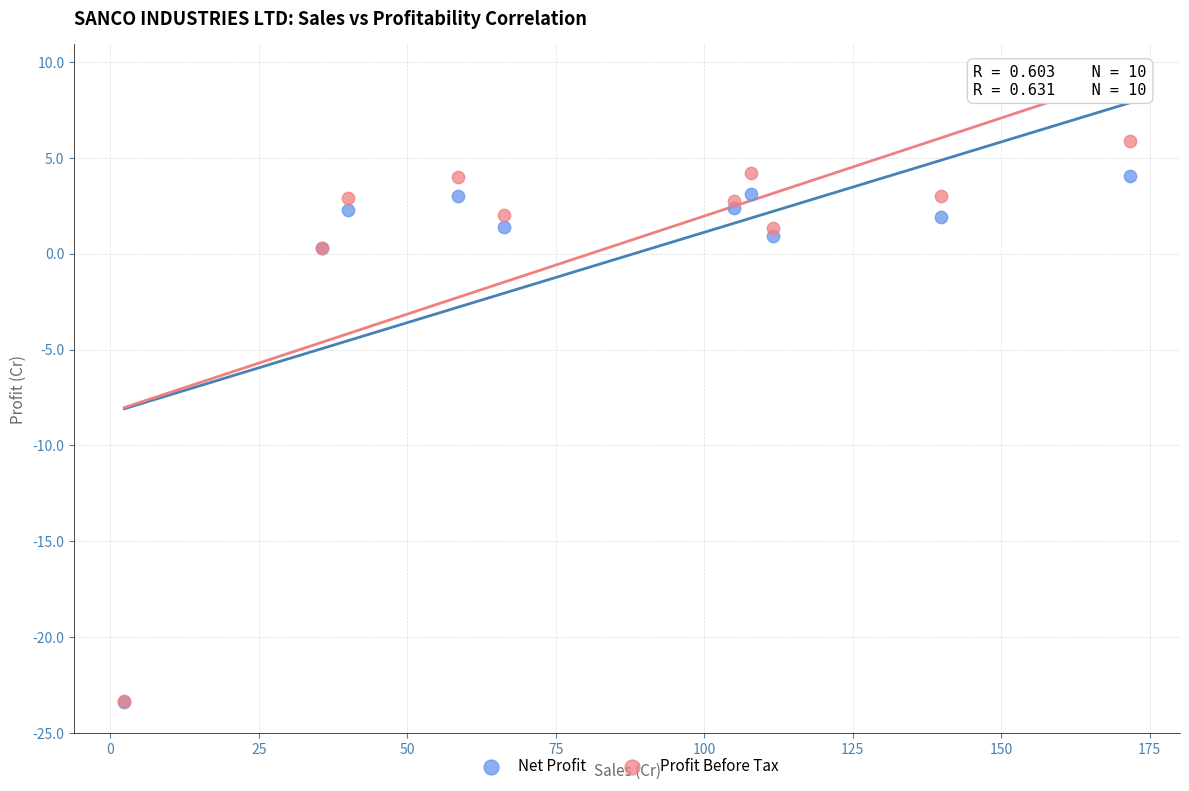

Which series contains the highest Y value?

Profit Before Tax